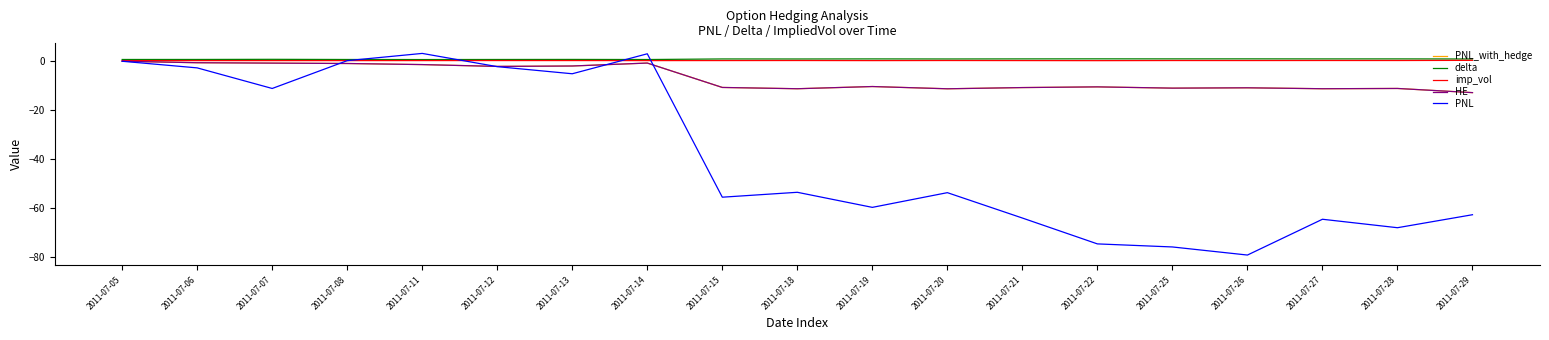

What is the difference between the highest and lowest values at 2011-07-12?

2.9